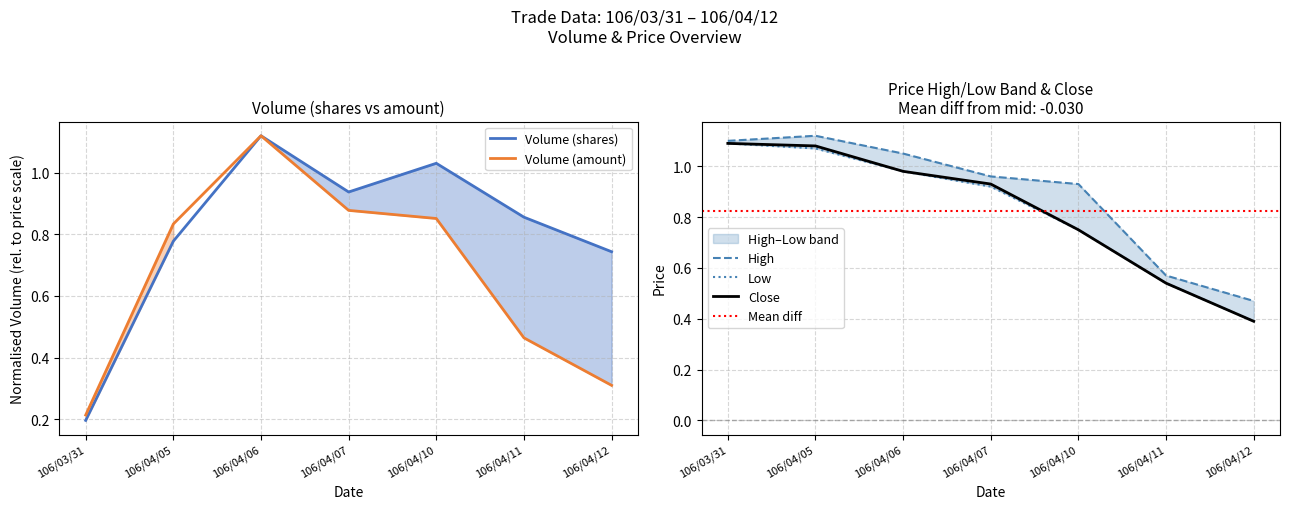

How many data points does each series have?

7